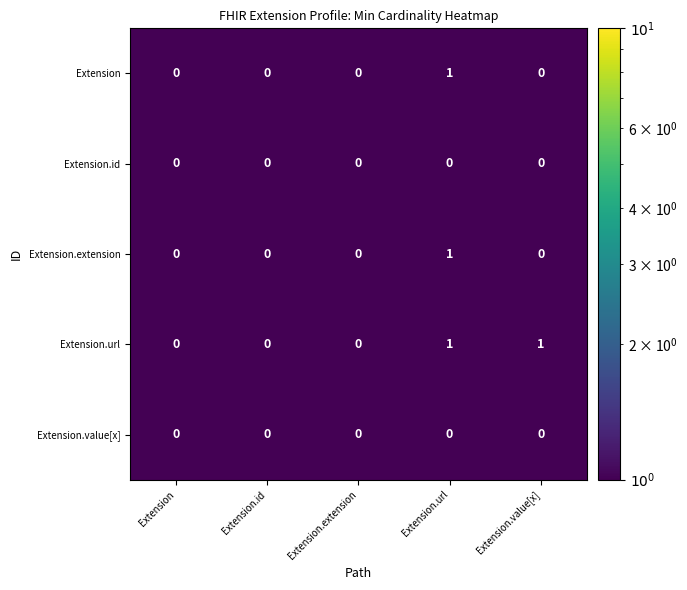

Which series has the largest total across all categories?

Extension.url